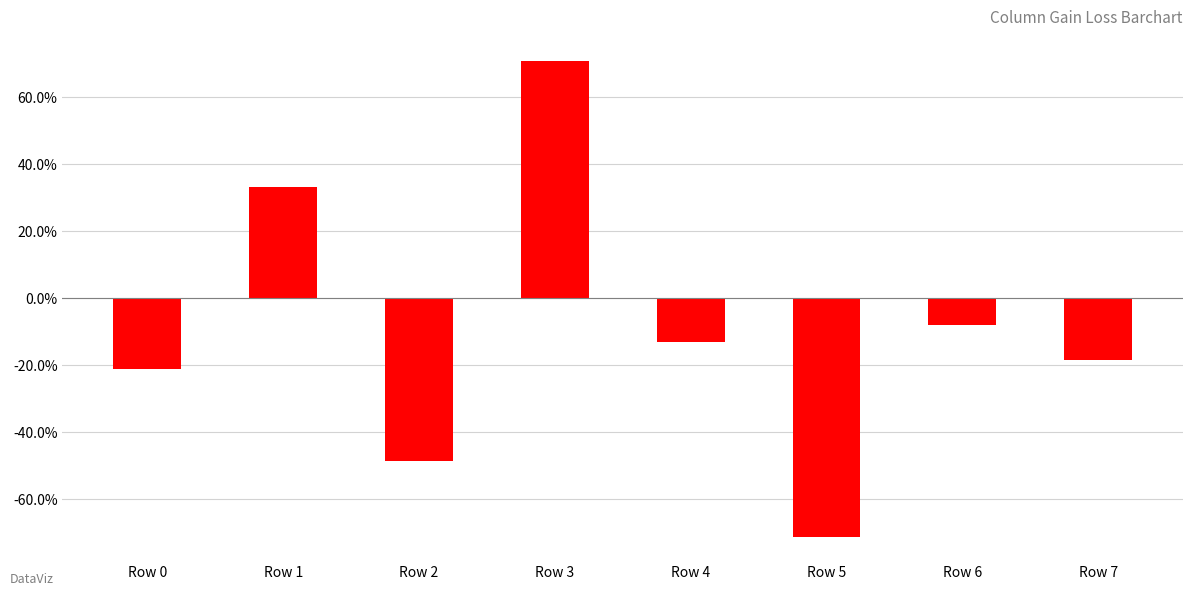

Are the bars horizontal?

No